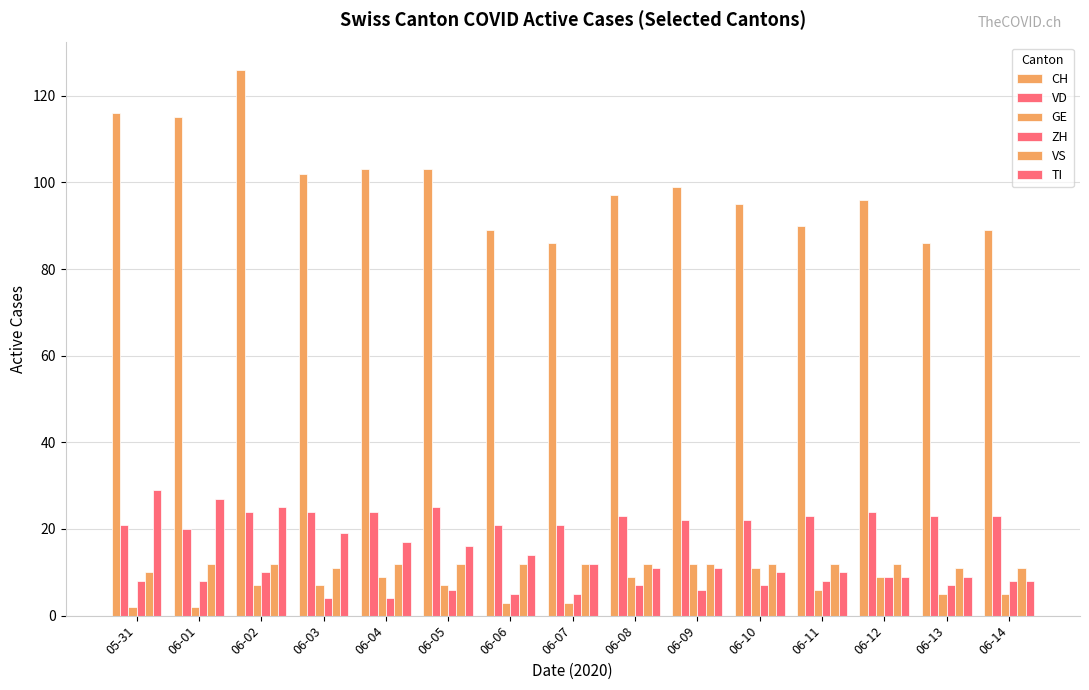

How many groups of bars are there?

15